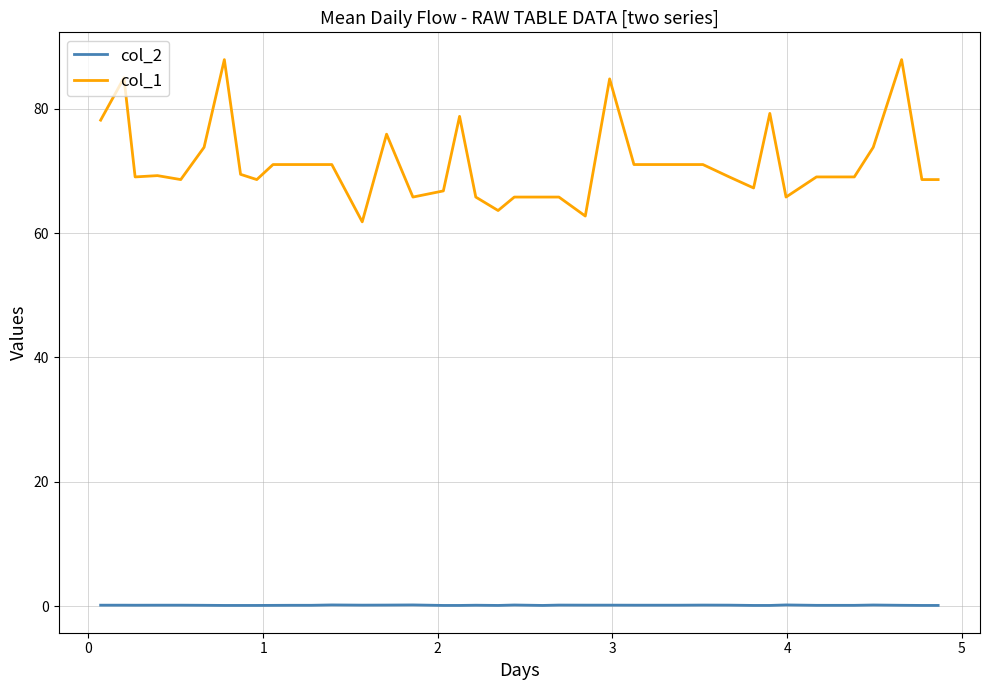

Which series has the largest total across all categories?

col_1